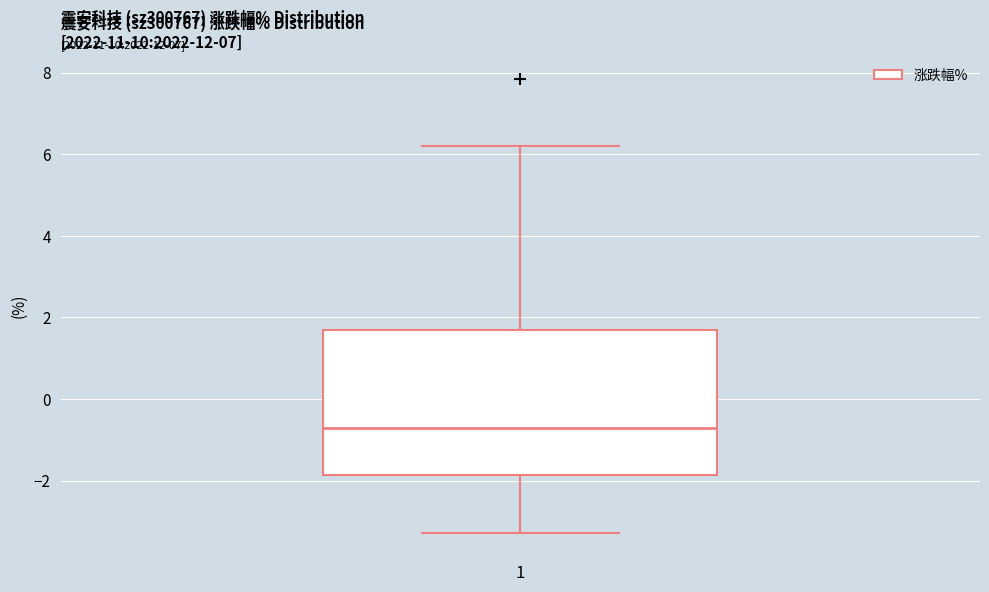

Where does the median line of the box at x = 1 sit on the y-axis? The values are not printed on the chart, so give them approximately, as read against the axis.

-0.8